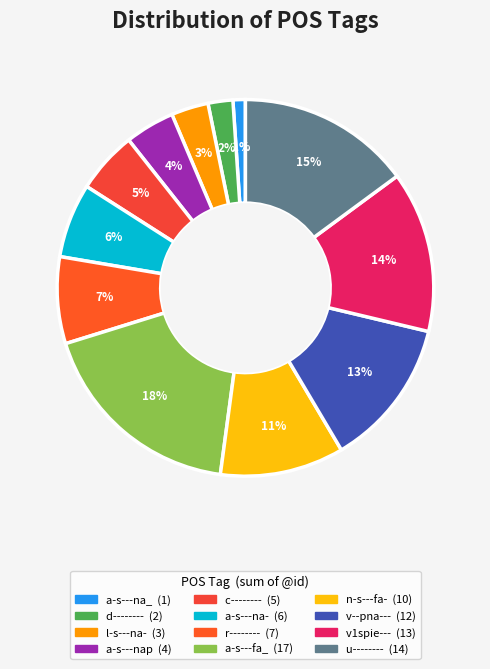

To the nearest percent, what percentage of the pie is n-s---fa-?

11%